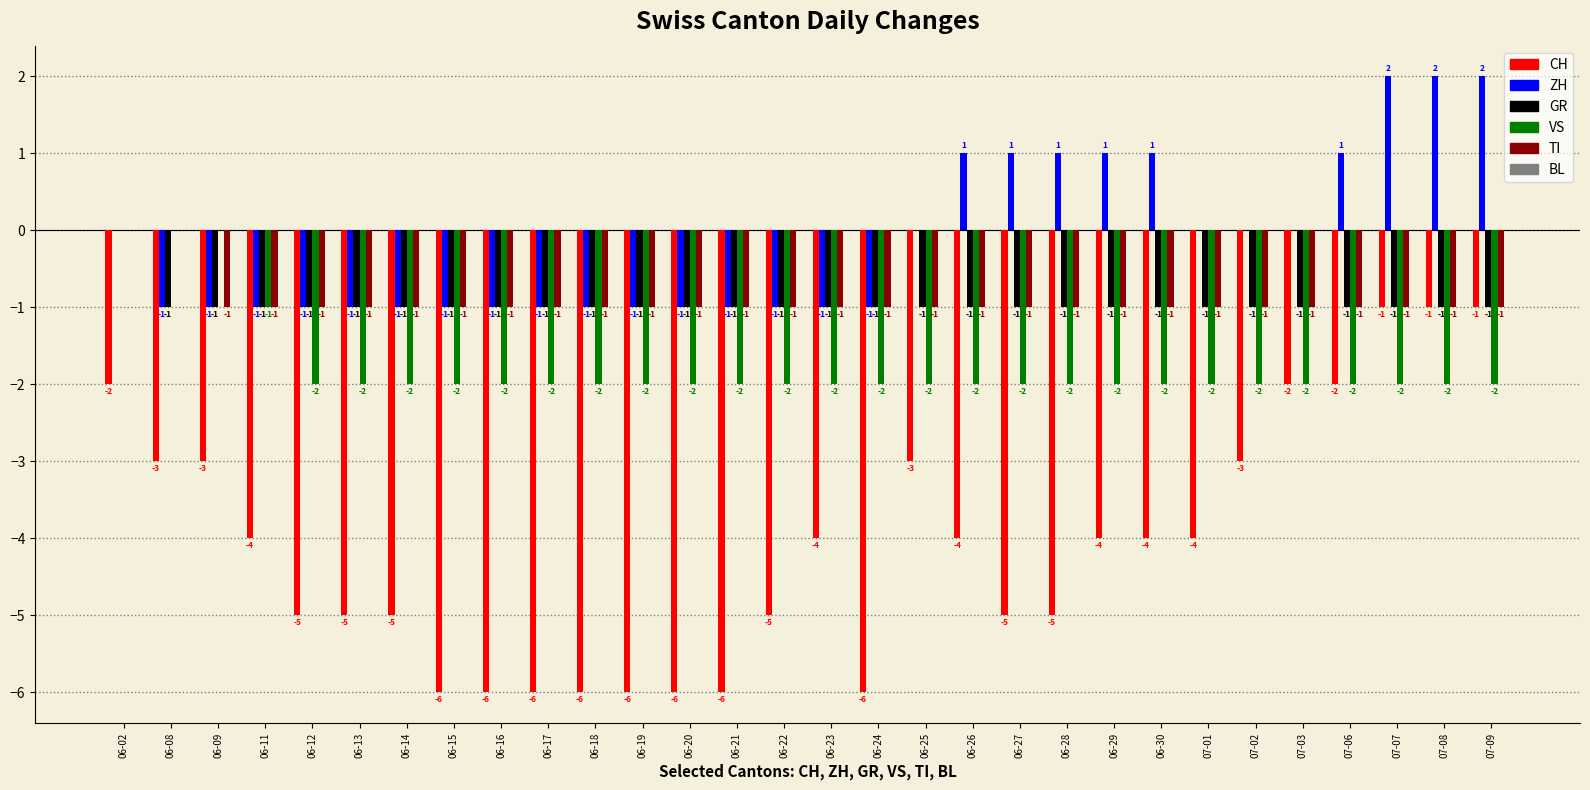

Count the number of categories in the chart.

30